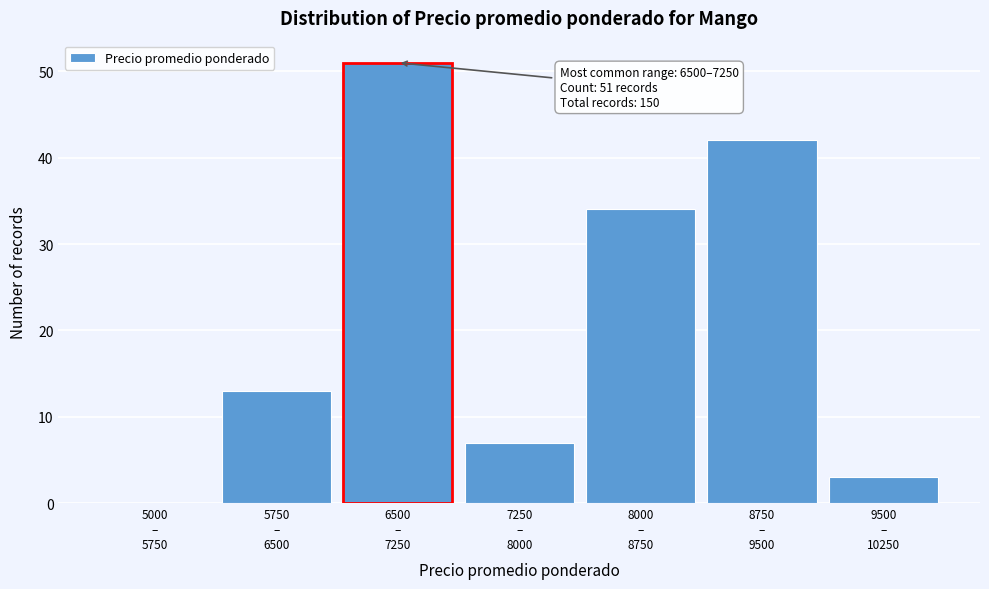

What is the maximum value shown in the chart?

51